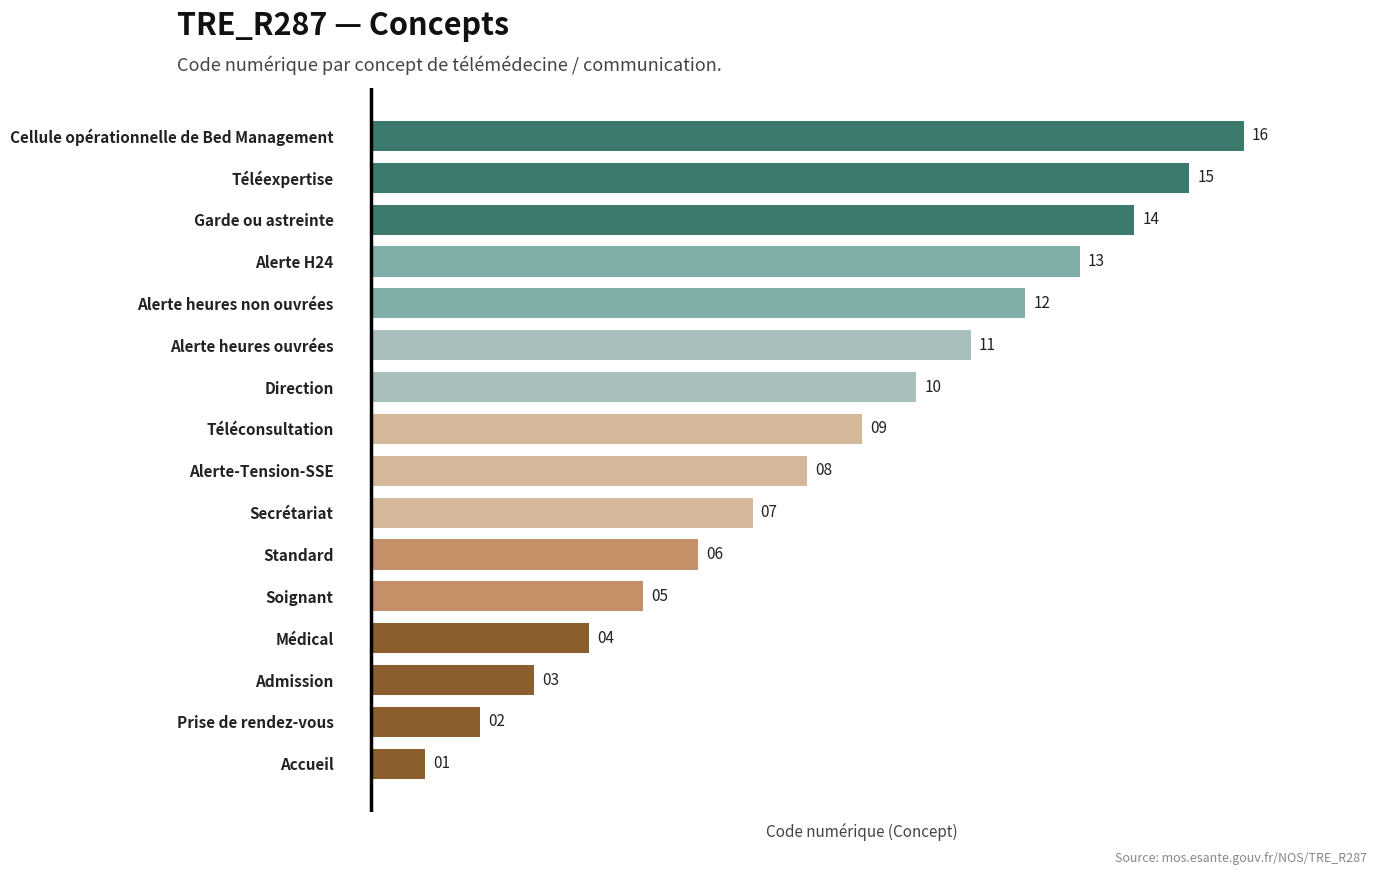

Rank the categories by value from lowest to highest.

Accueil, Prise de rendez-vous, Admission, Médical, Soignant, Standard, Secrétariat, Alerte-Tension-SSE, Téléconsultation, Direction, Alerte heures ouvrées, Alerte heures non ouvrées, Alerte H24, Garde ou astreinte, Téléexpertise, Cellule opérationnelle de Bed Management